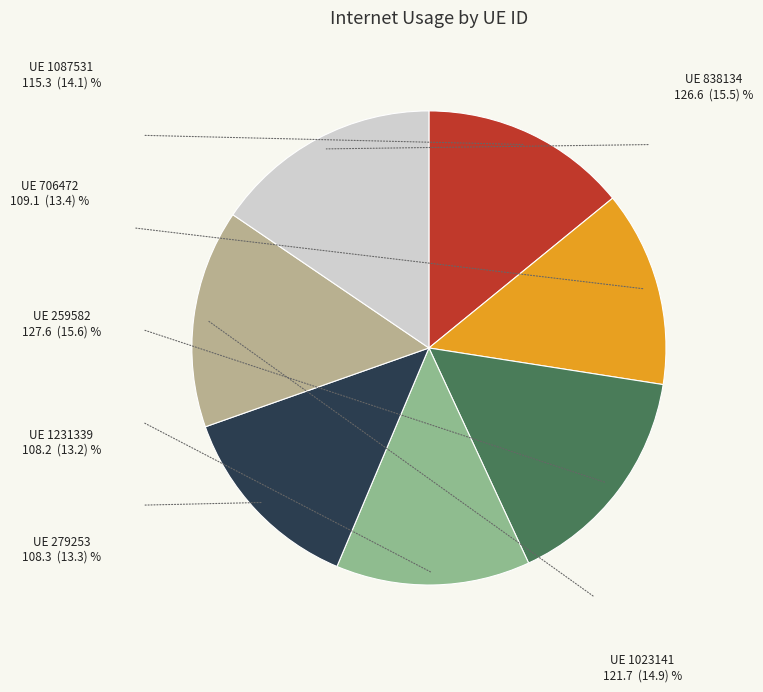

Is there a majority slice in this chart?

No